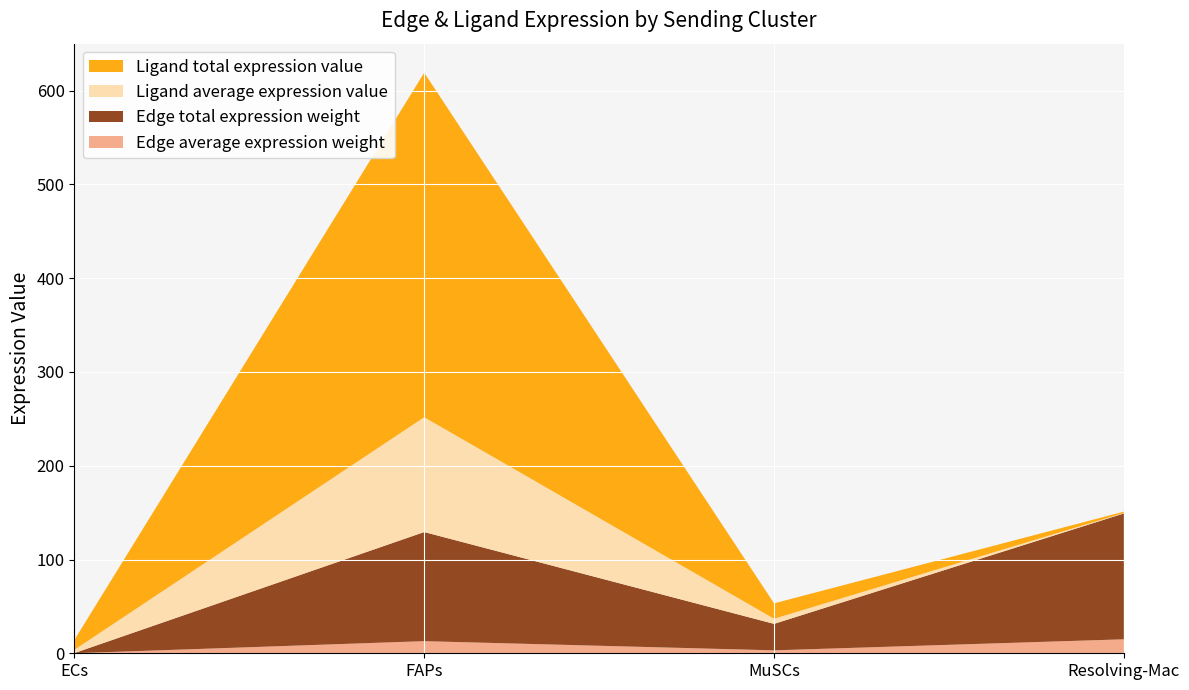

Reading left to right, what are all the values shown in this chart?

Edge average expression weight: 0.0	12.9	3.1	14.9
Edge total expression weight: 0.2	116.4	28.2	134.2
Ligand average expression value: 3.5	122.5	5.5	0.5
Ligand total expression value: 10.5	367.4	16.4	1.4